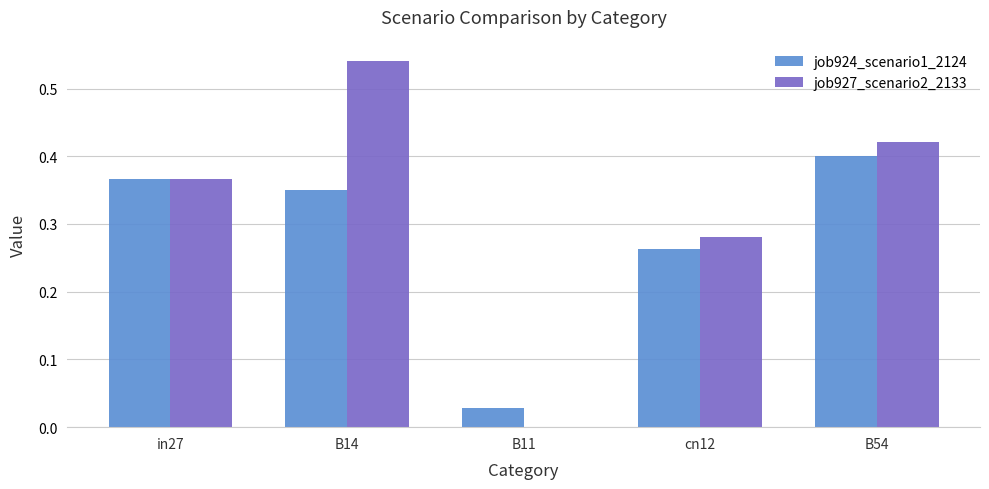

At which category is the sum across all series the highest?

B14